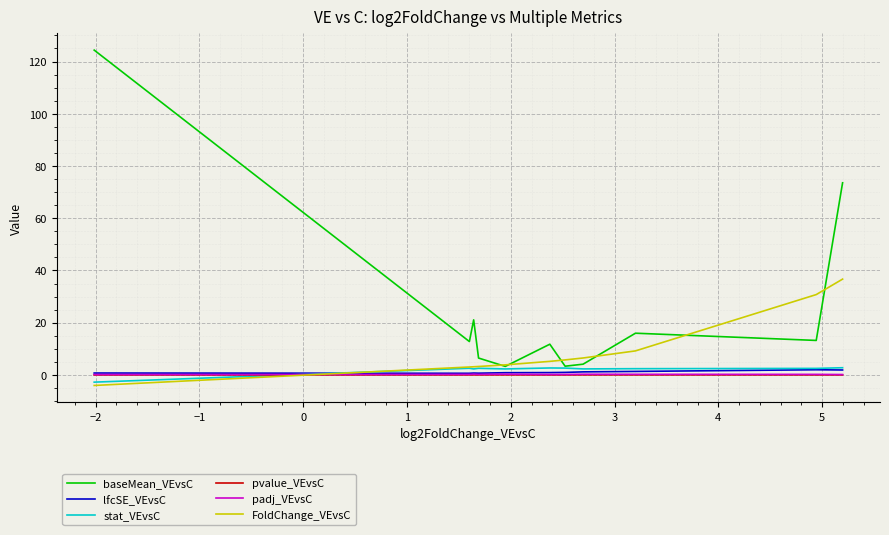

After their last crossing, which series has the higher values: padj_VEvsC or stat_VEvsC?

stat_VEvsC